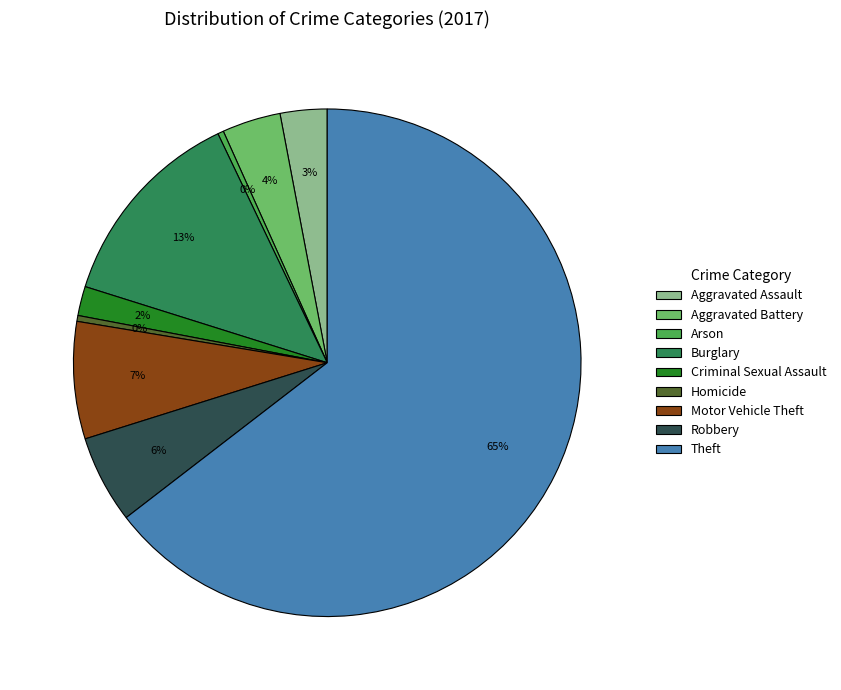

Does Theft account for over 50% of the chart?

Yes